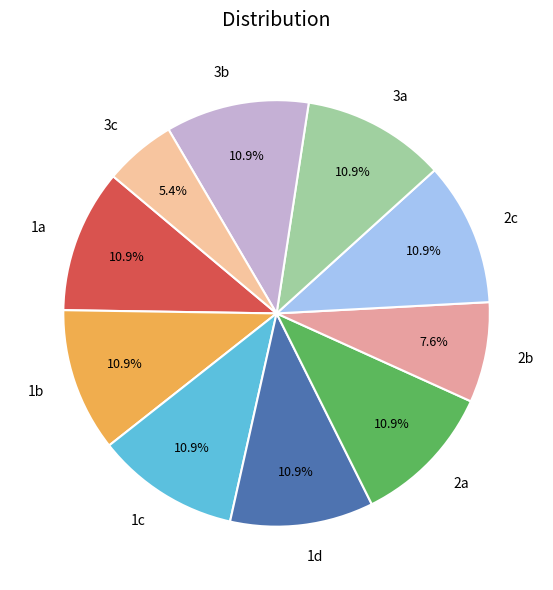

Combined, do 1a and 2b account for over 50%?

No